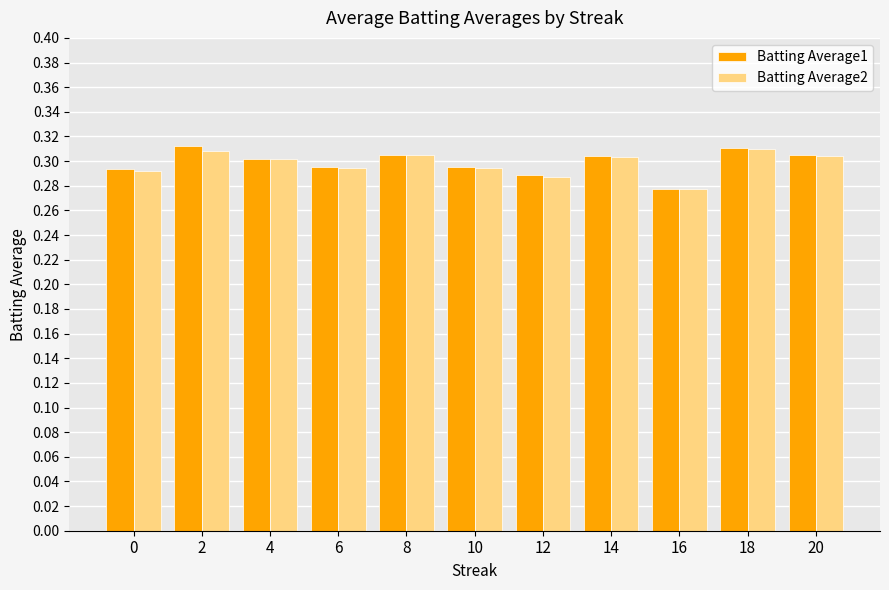

What are all the series names shown in the legend?

Batting Average1, Batting Average2